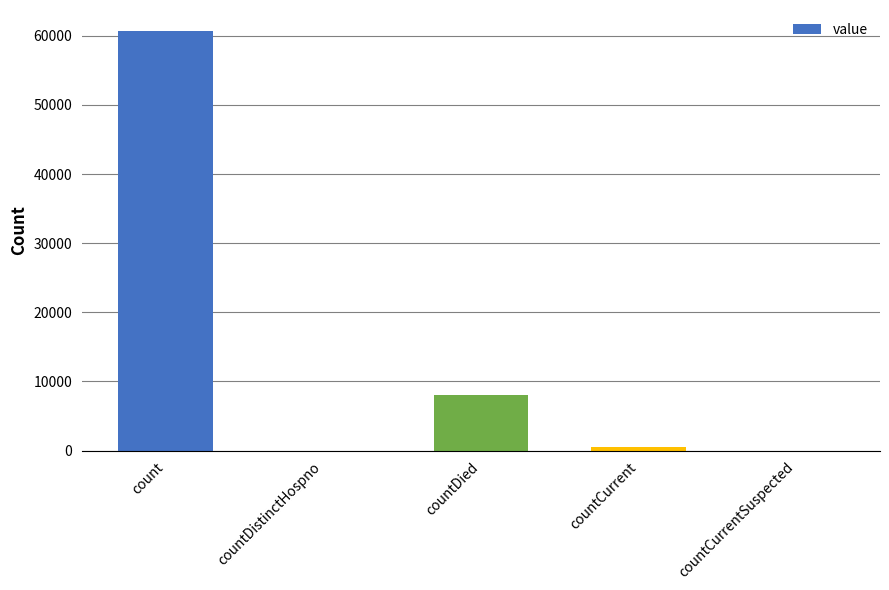

Read the value at countCurrent, to the nearest 100.

500